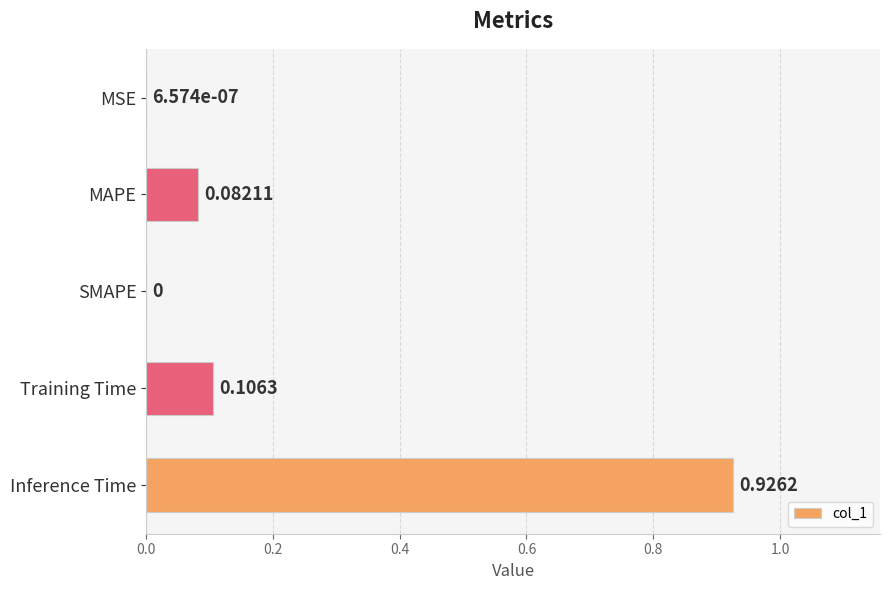

Count the number of categories in the chart.

5